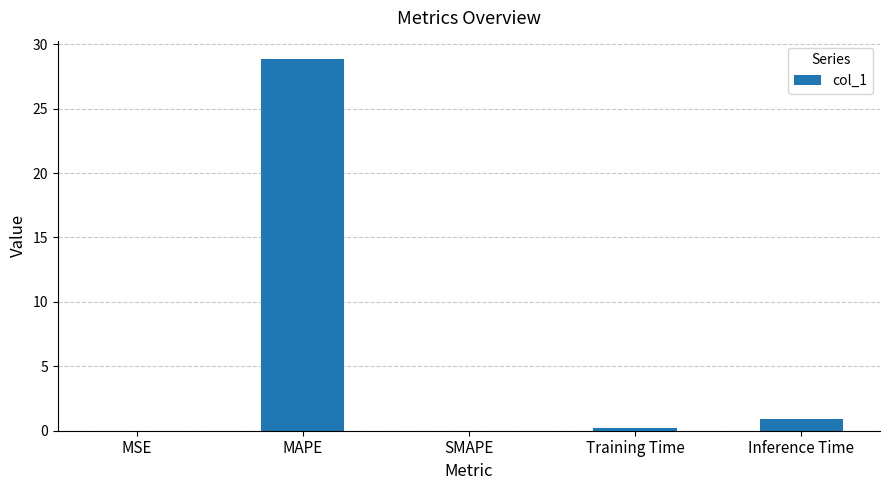

Is it true that the value at SMAPE is 11.1?

False